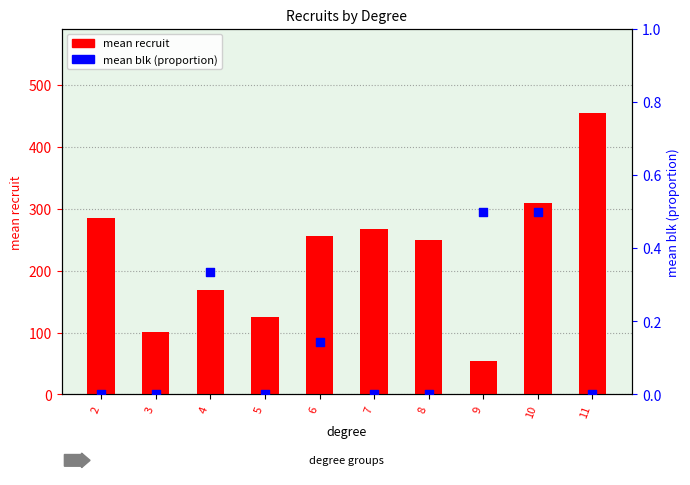

What are all the series names shown in the legend?

mean recruit, mean blk (proportion)